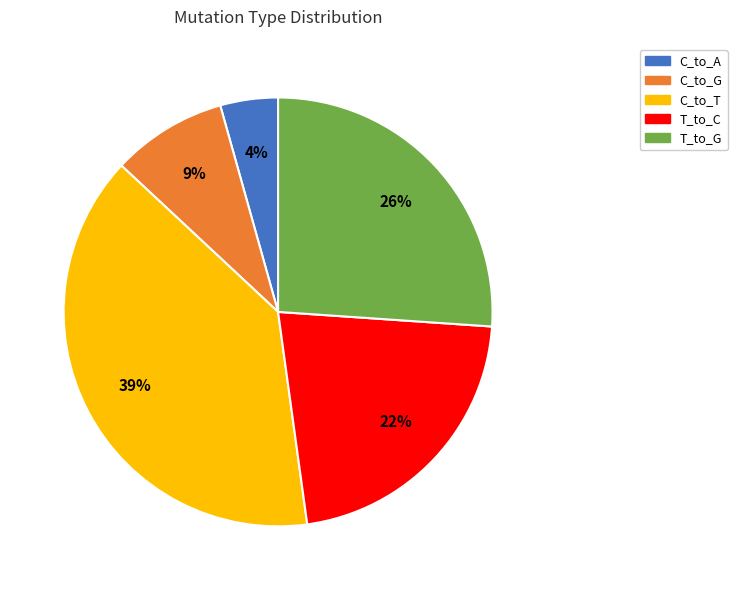

Rank the categories by value from highest to lowest.

C_to_T, T_to_G, T_to_C, C_to_G, C_to_A